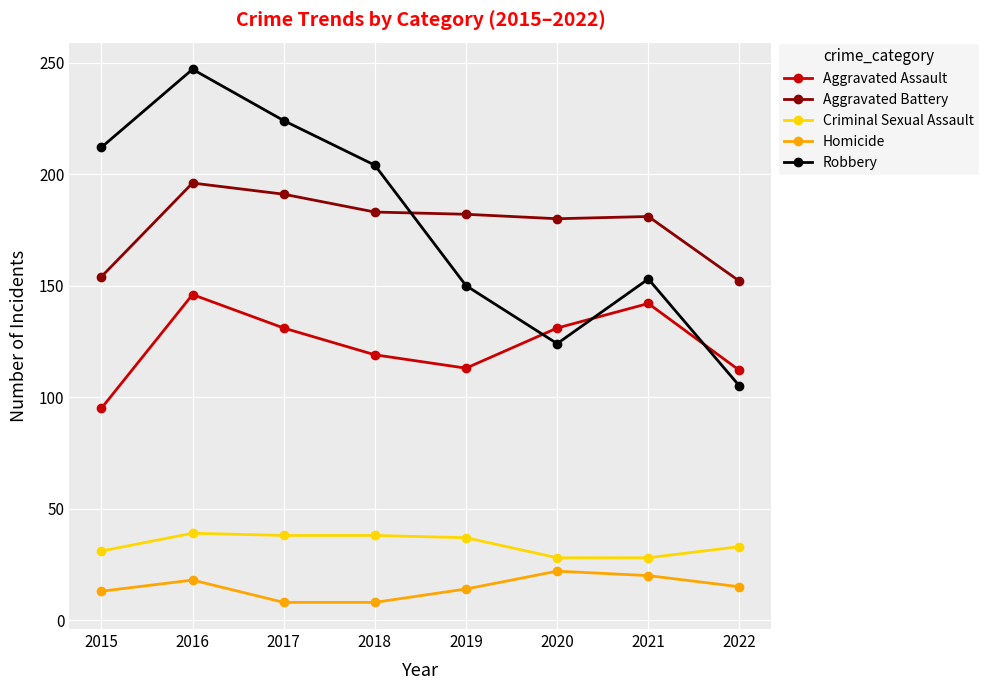

True or false: Homicide has more than 0 points higher than both neighbors.

True